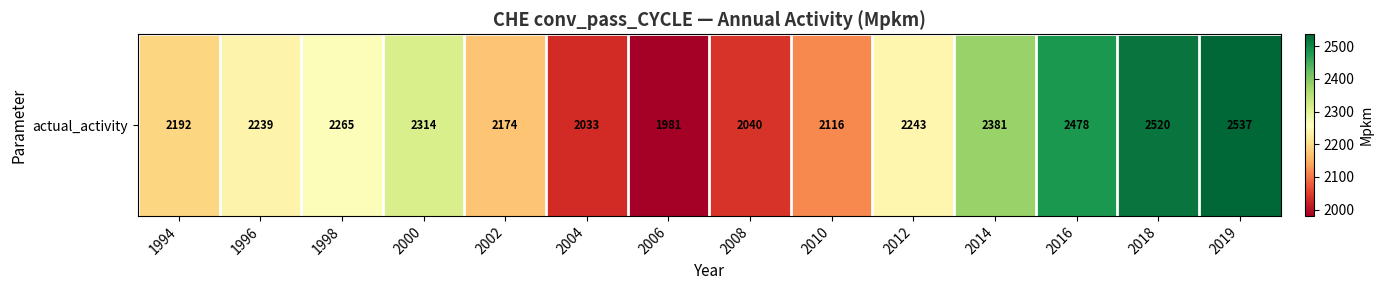

Between 2004 and 2006, which is larger?

2004